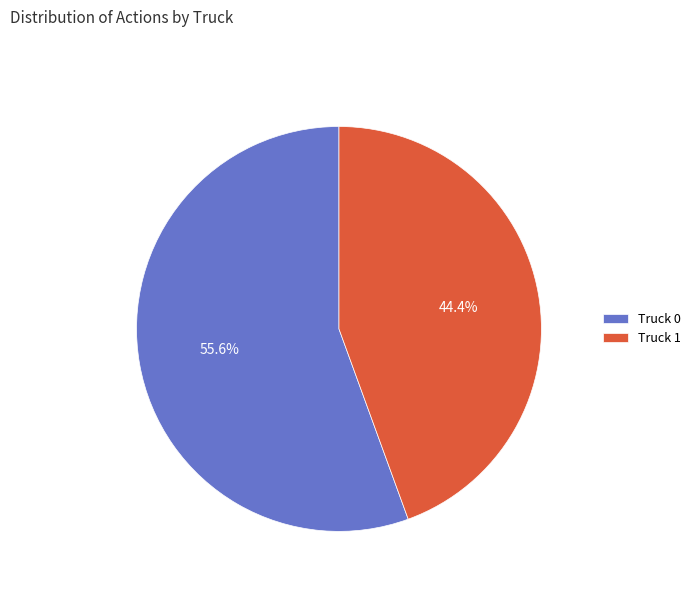

Approximately how many times larger is the value at Truck 1 compared to Truck 0?

0.8